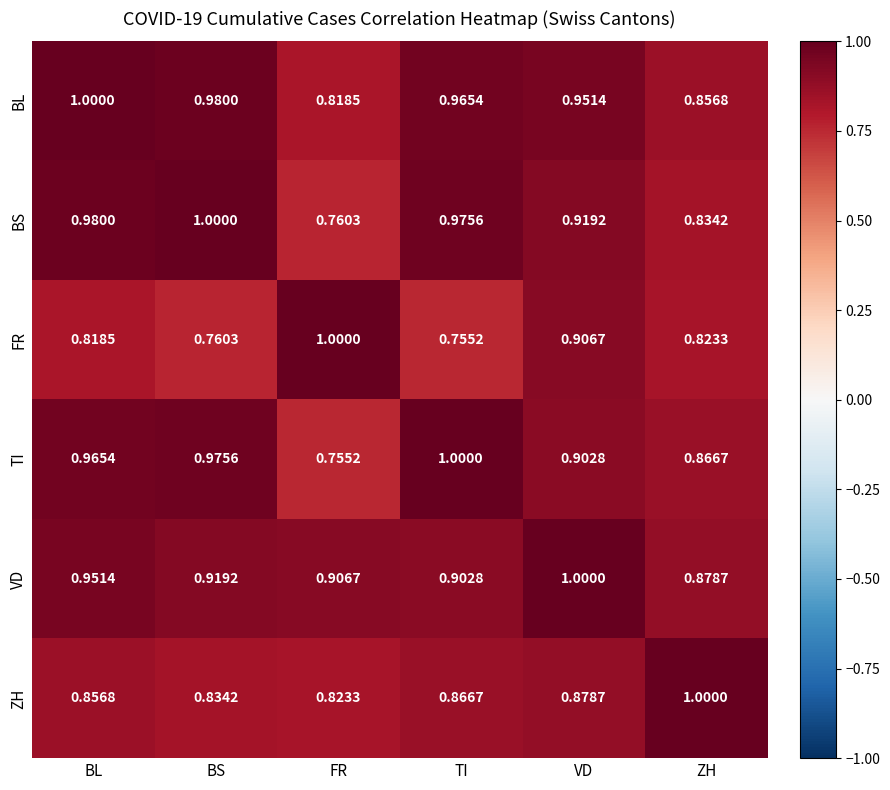

At how many categories does at least one series exceed 0?

6